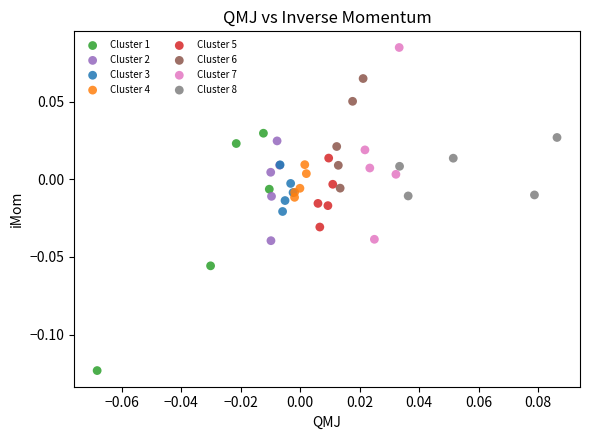

What are all the series names shown in the legend?

Cluster 1, Cluster 2, Cluster 3, Cluster 4, Cluster 5, Cluster 6, Cluster 7, Cluster 8